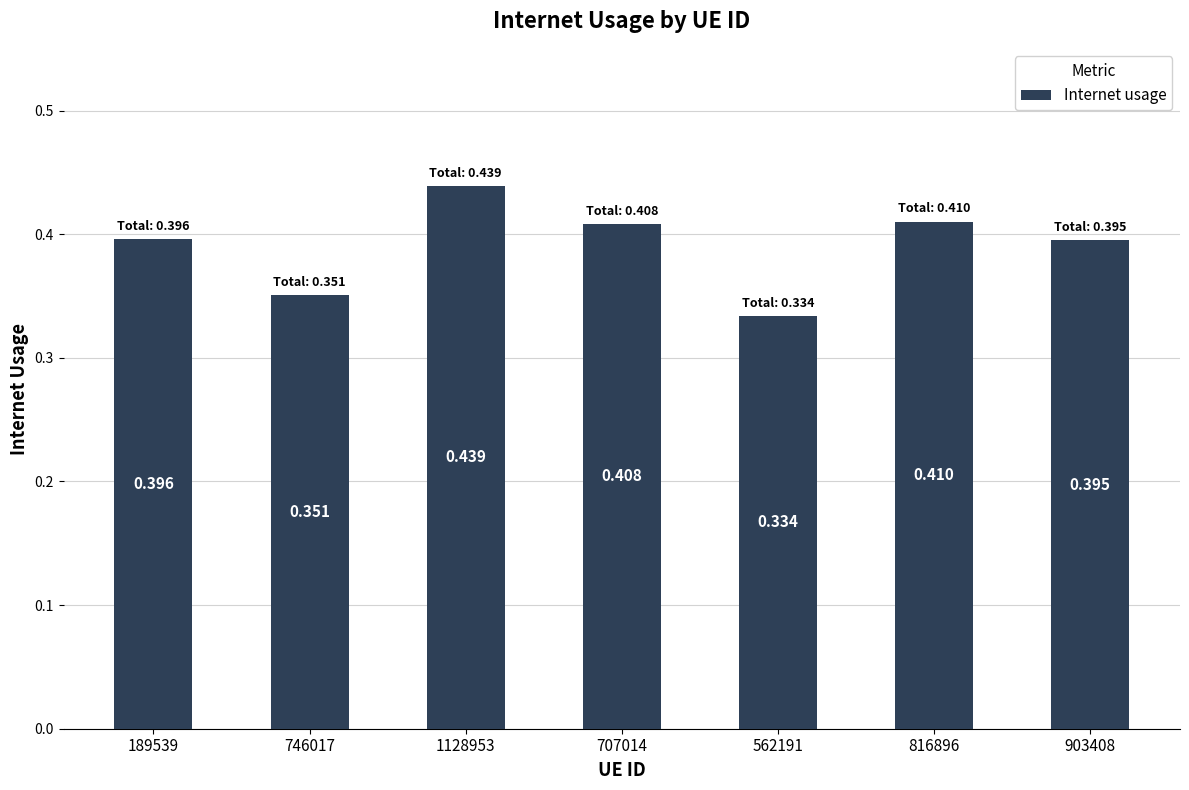

Is it true that the value at 1128953 is 0.4?

True